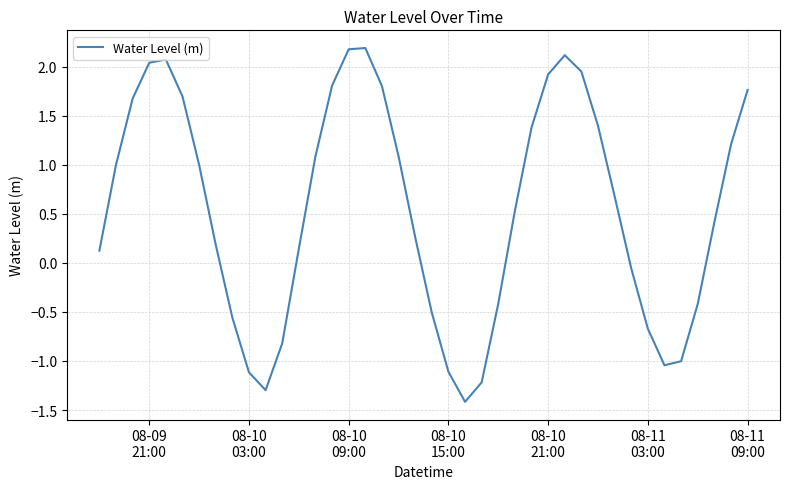

What is the difference between the maximum and minimum values?

3.6